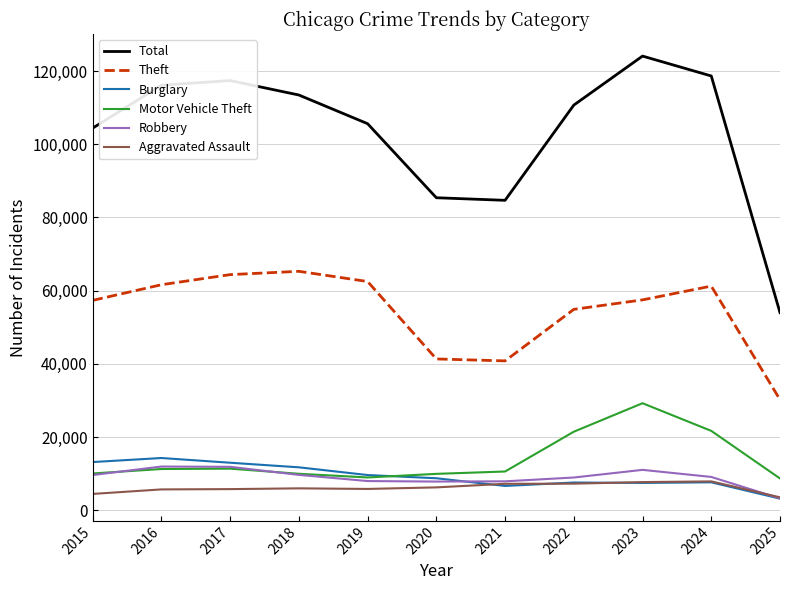

List the series in order of their peak value, highest first.

Total, Theft, Motor Vehicle Theft, Burglary, Robbery, Aggravated Assault